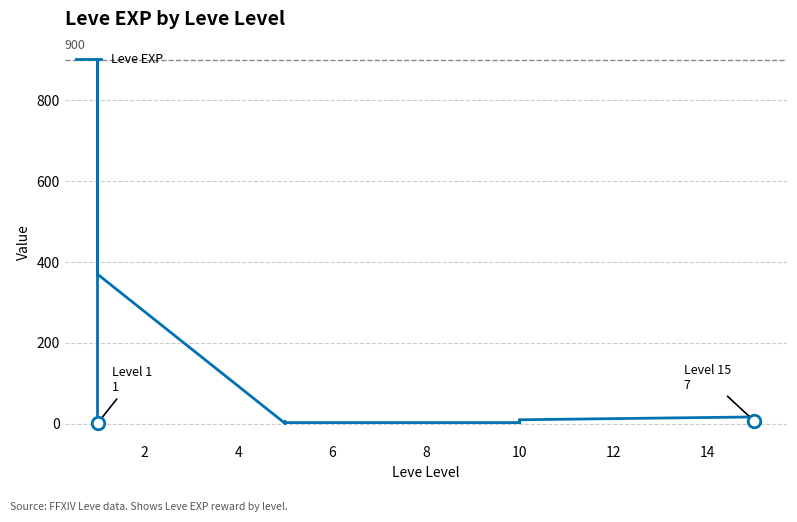

How many values exceed 6?

9